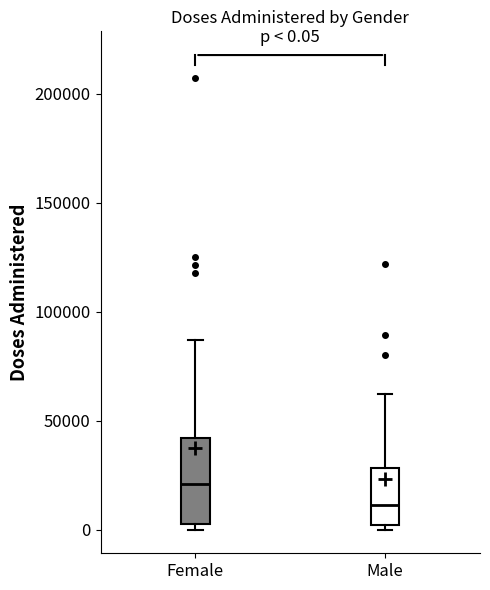

Which box is the tallest, from its lower edge to its upper edge?

Female